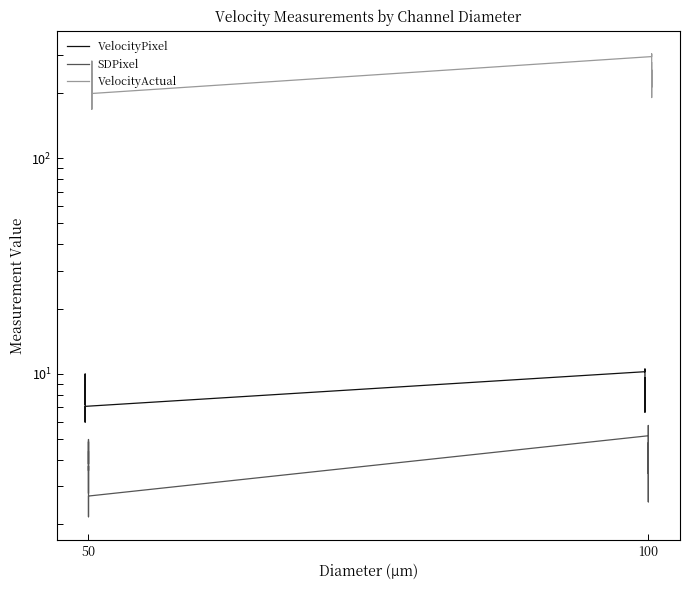

True or false: VelocityActual and SDPixel cross at least once.

False